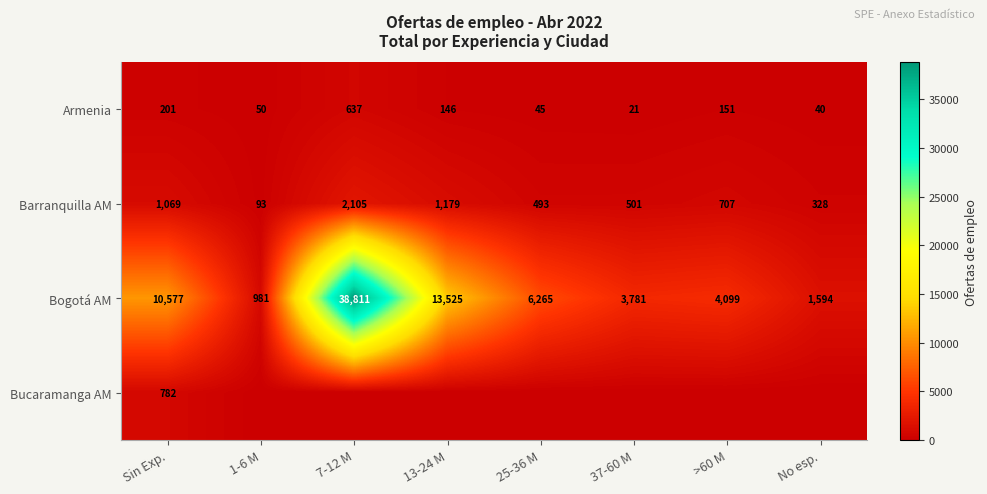

Rank the categories by Barranquilla AM value from lowest to highest.

1-6 M, No esp., 25-36 M, 37-60 M, >60 M, Sin Exp., 13-24 M, 7-12 M